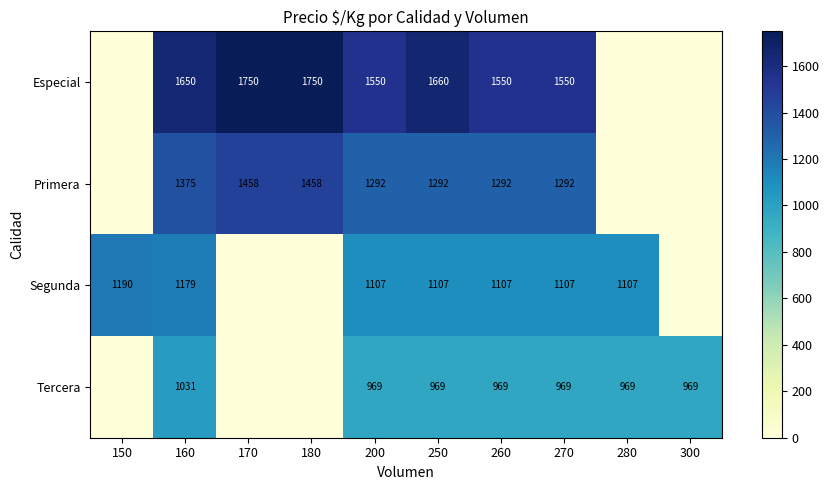

At which category does the chart reach its peak across all series?

170